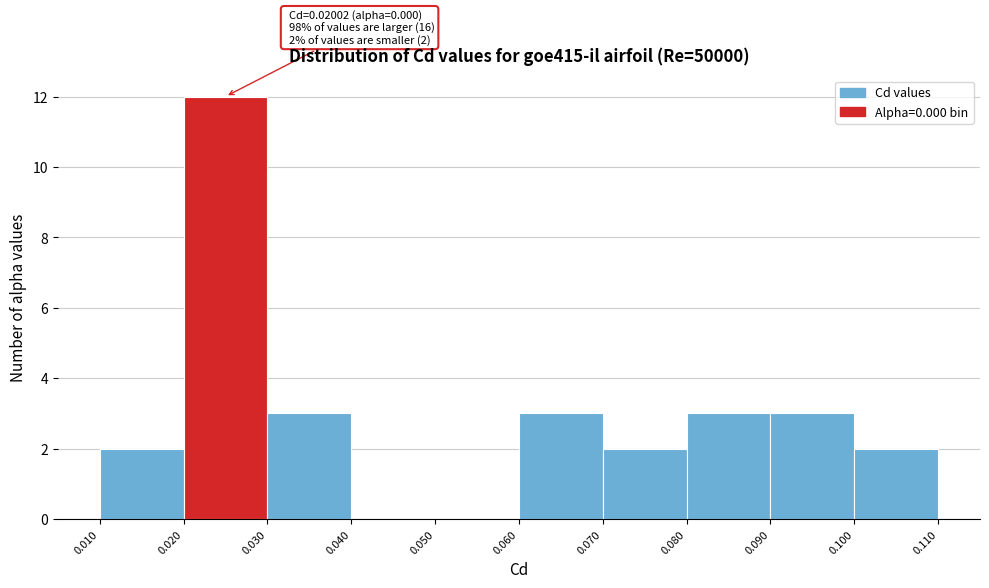

Over which range of the x-axis is the bar tallest?

0.020 to 0.030